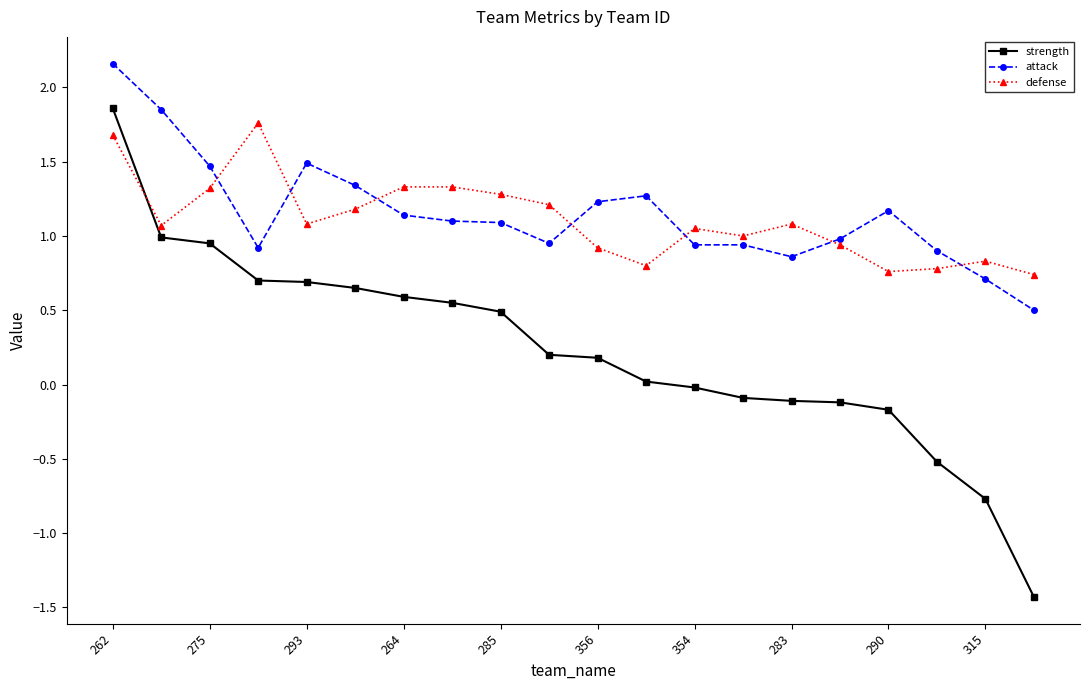

What is the lowest value of the attack series?

0.5